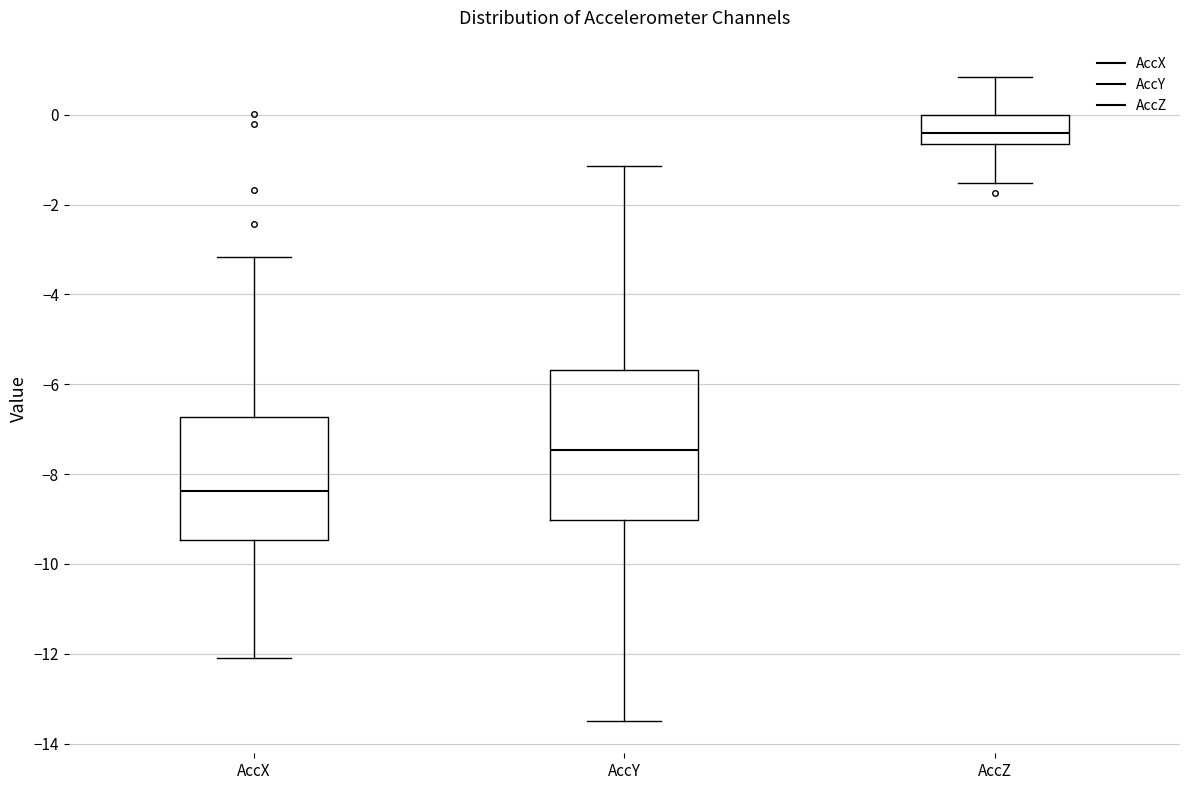

Comparing the boxes themselves (not the whiskers), which one is the tallest?

AccY